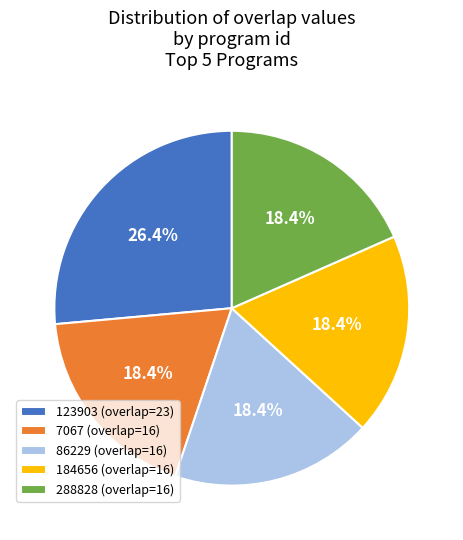

Count the number of slices in the pie.

5